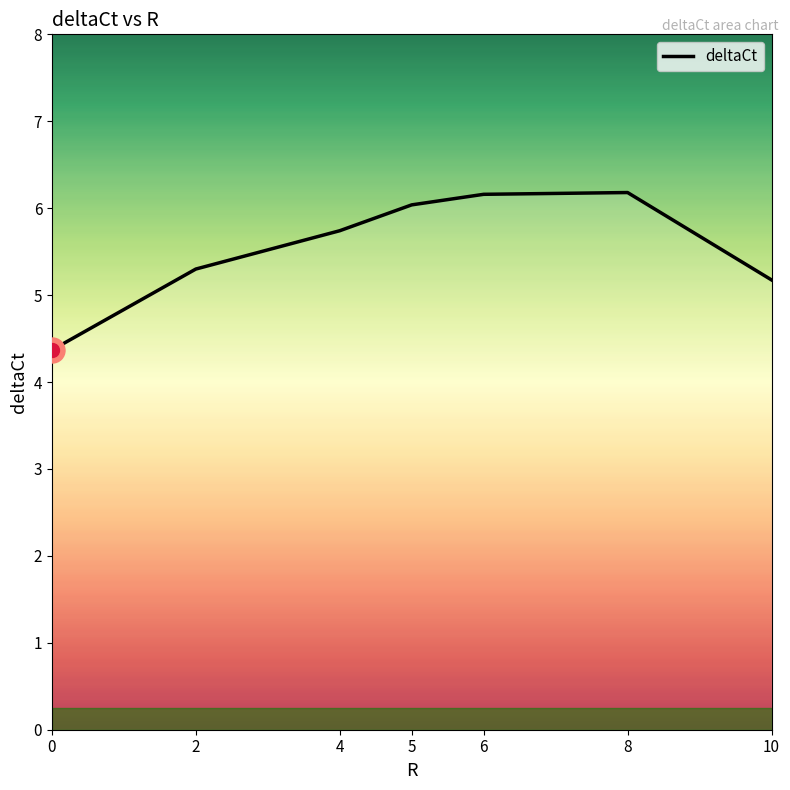

What is the ratio of the value at 2 to the value at 4?

0.9